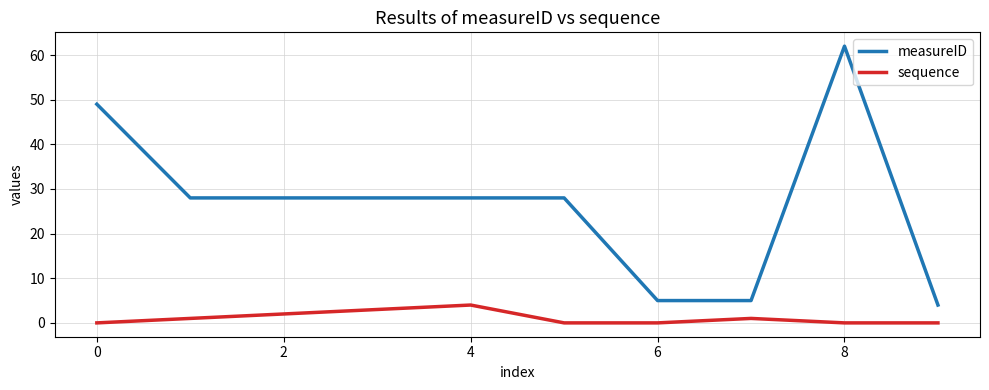

What is the difference between the maximum and second lowest values in the measureID series?

57